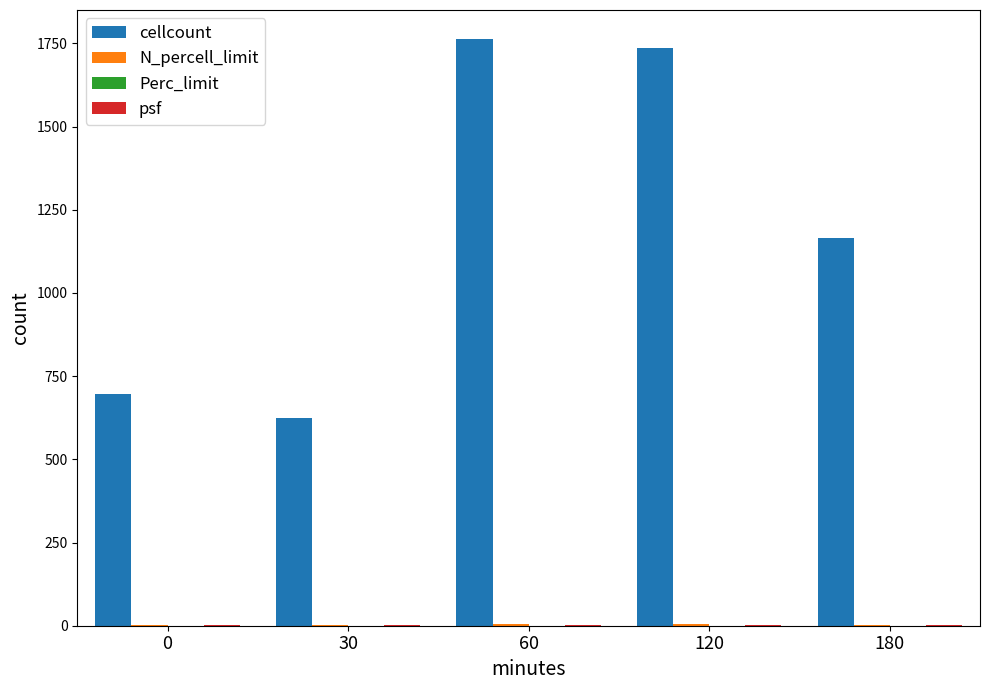

What is the sum of all cellcount values?

5981.0